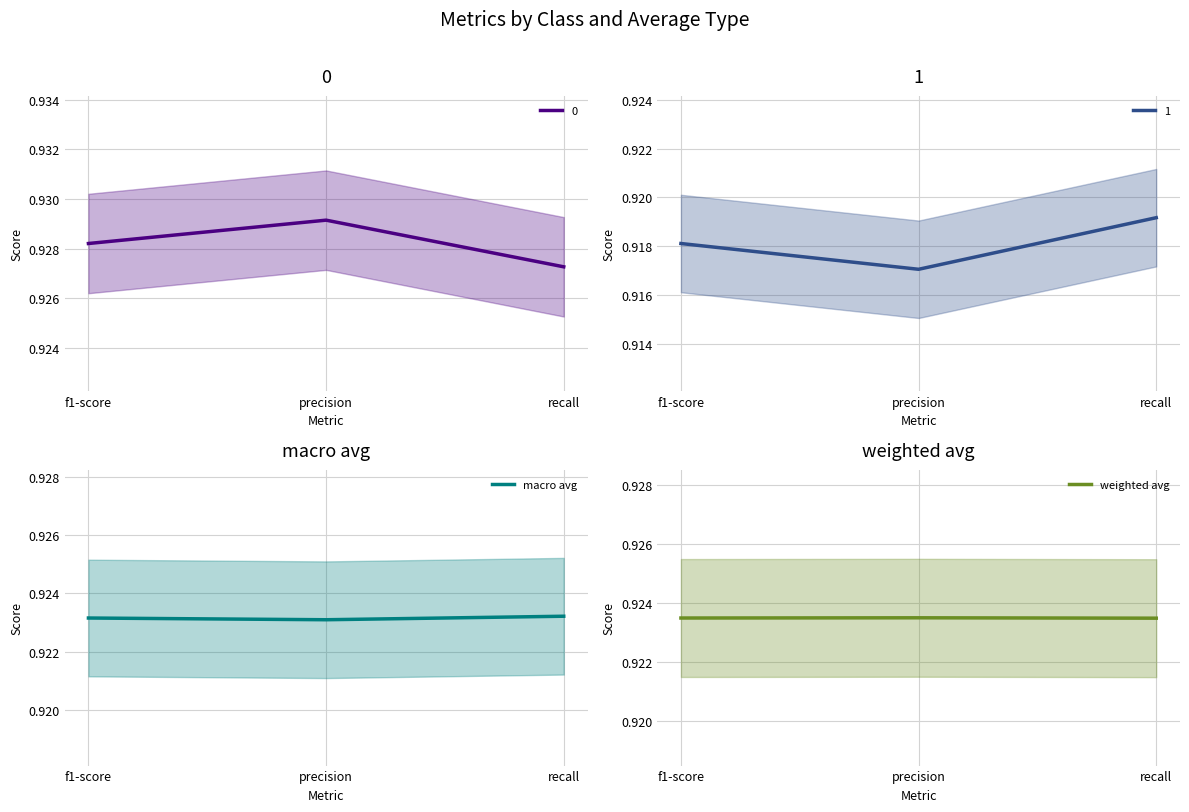

What is the total value across all series at precision?

1.8